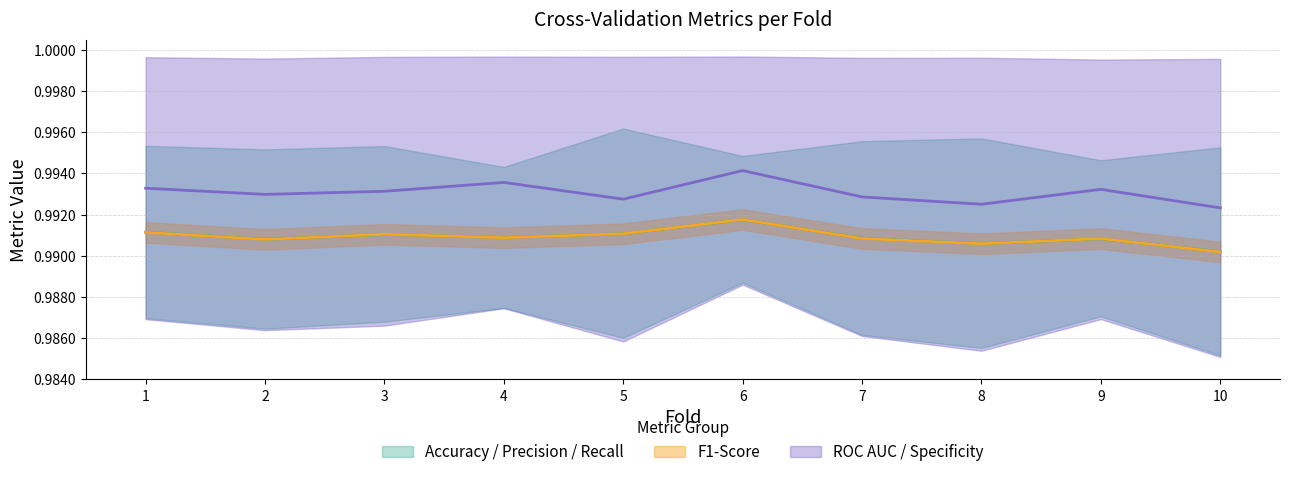

Is this an area chart (filled region under the line)?

No